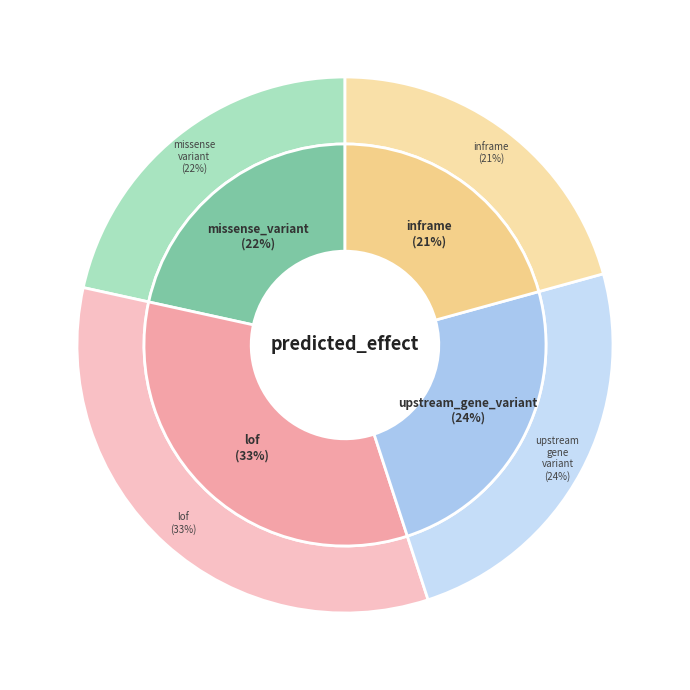

What percentage is the upstream_gene_variant slice, to the nearest percent?

24%